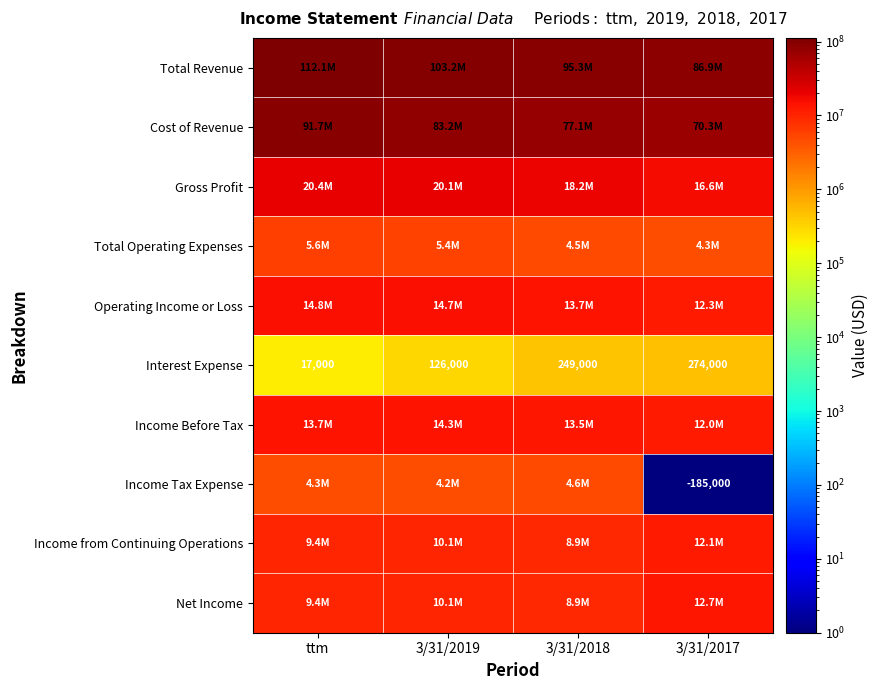

What is the spread (max minus min) of values at 3/31/2018?

95090000